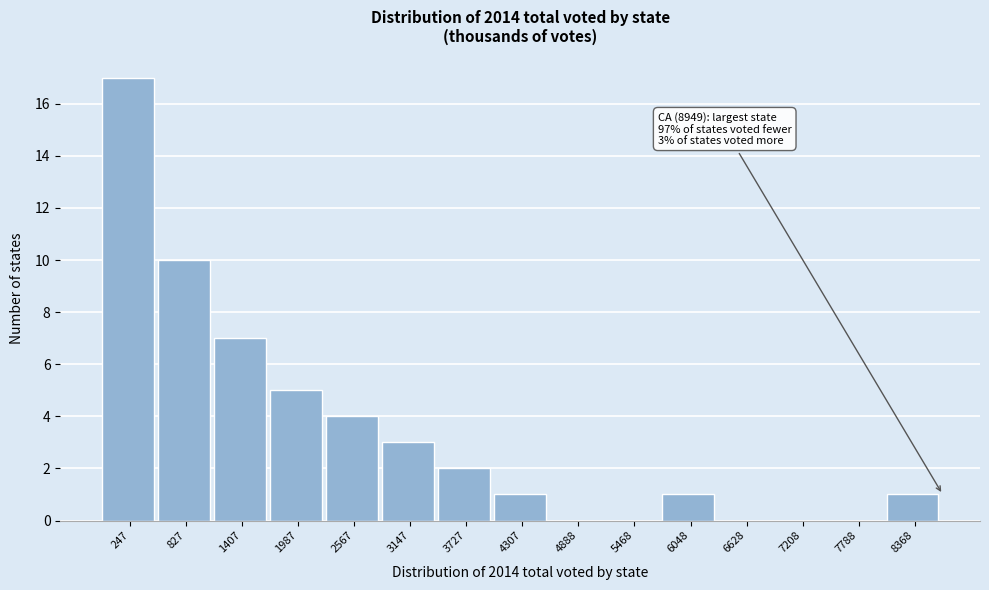

Reading left to right, what are all the values shown in this chart?

247=17	827=10	1407=7	1987=5	2567=4	3147=3	3727=2	4307=1	4888=0	5468=0	6048=1	6628=0	7208=0	7788=0	8368=1